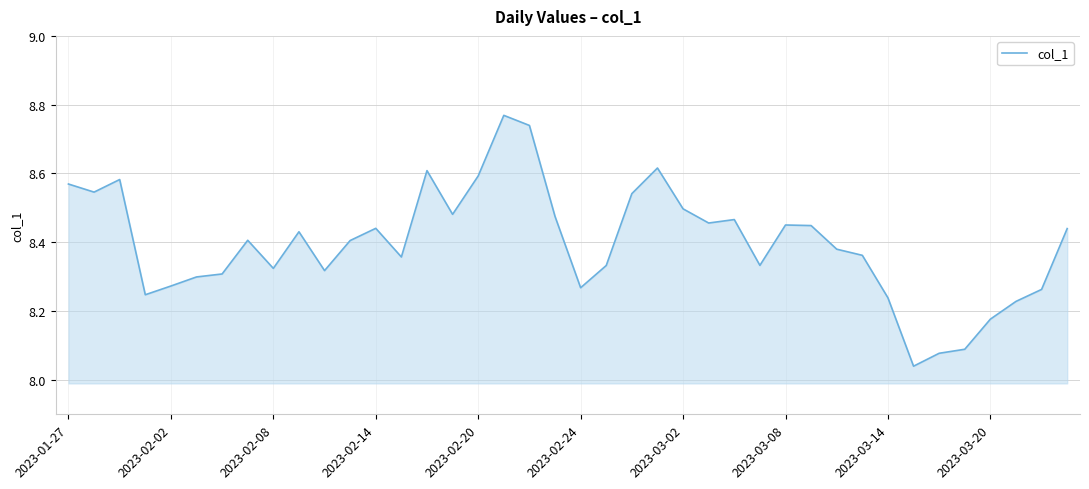

What is the difference between the maximum and minimum values?

0.7